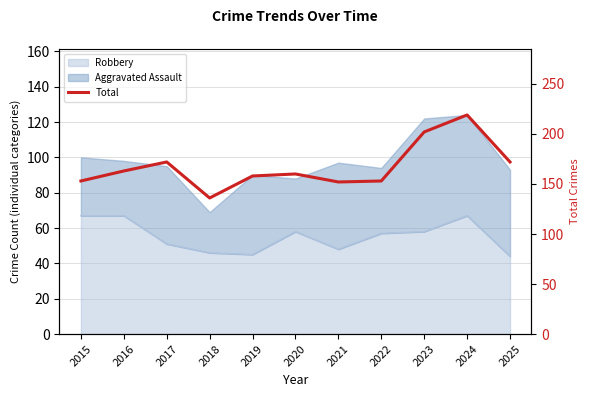

What is the value of the 6th point from the left?

160